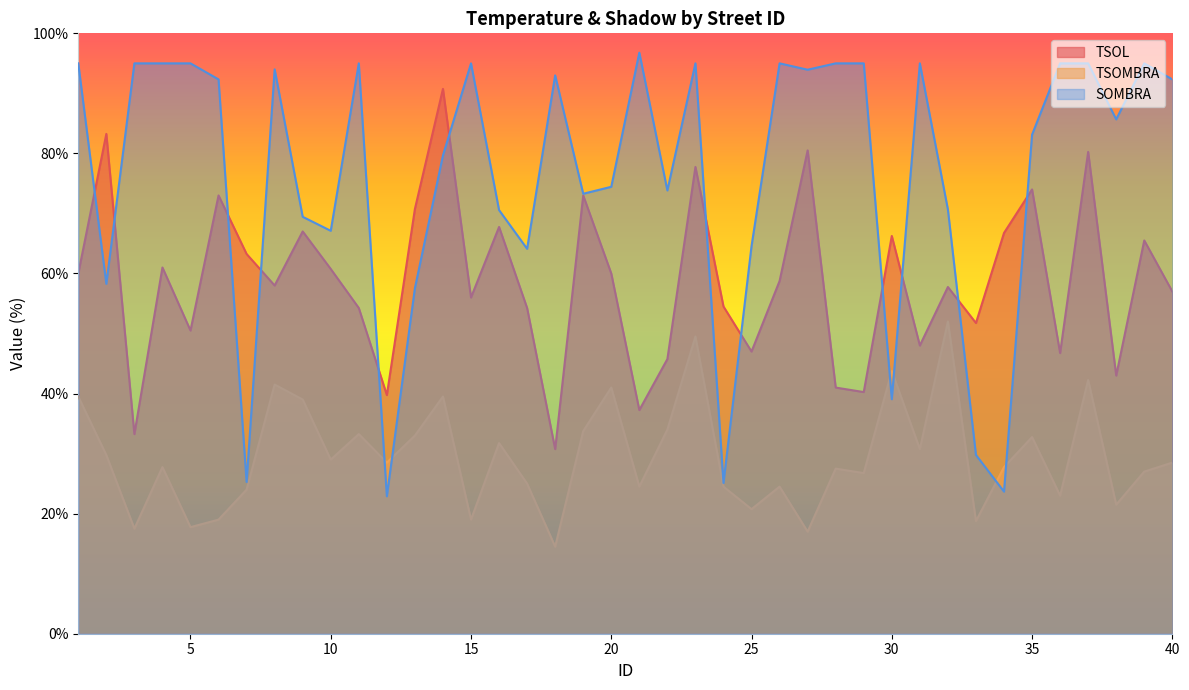

At which category does TSOL reach its first local valley?

3